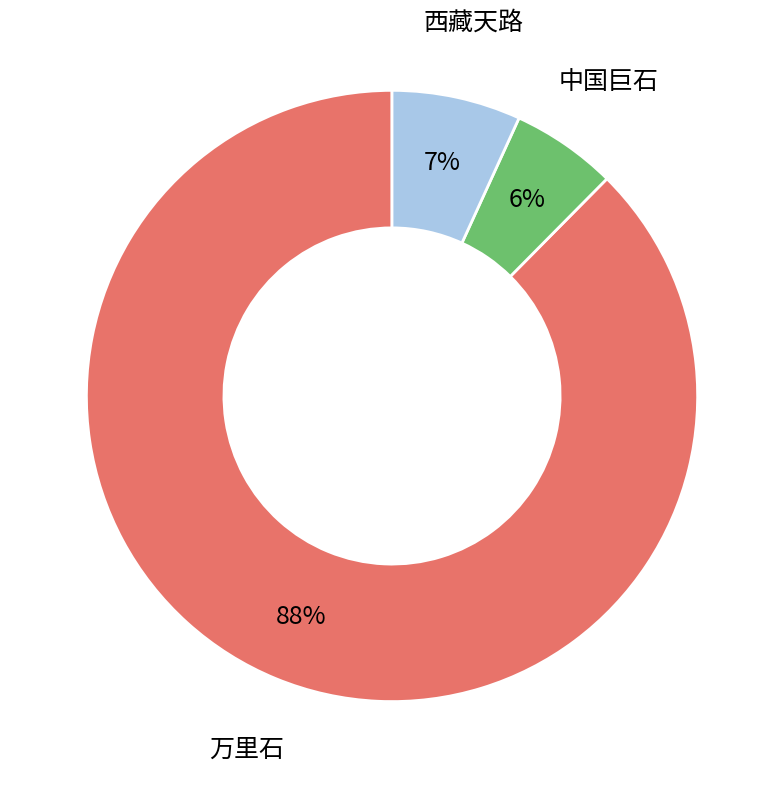

Is it true that 万里石 is 88% of the pie?

True